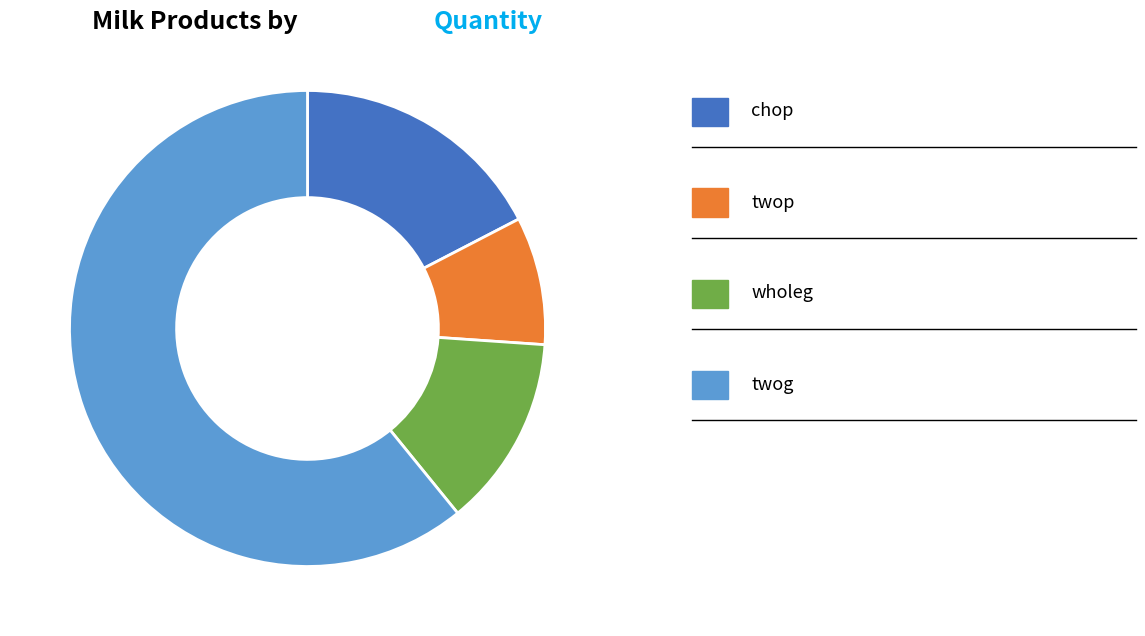

Count the number of slices in the pie.

4